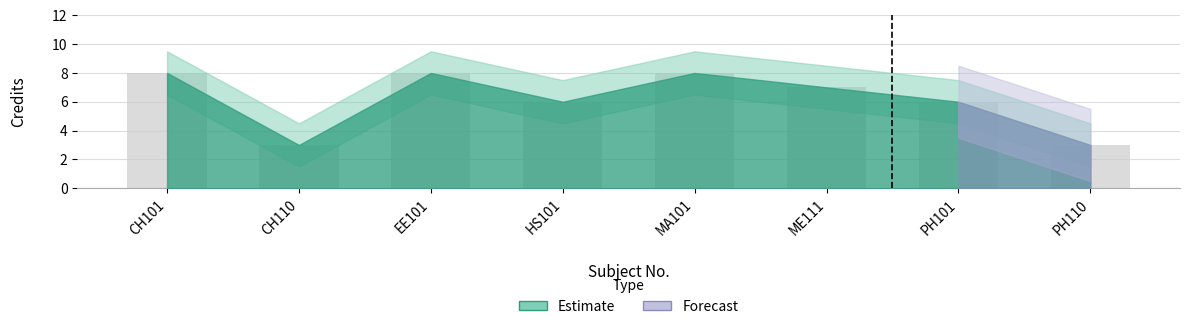

What is the minimum value shown in the chart?

3